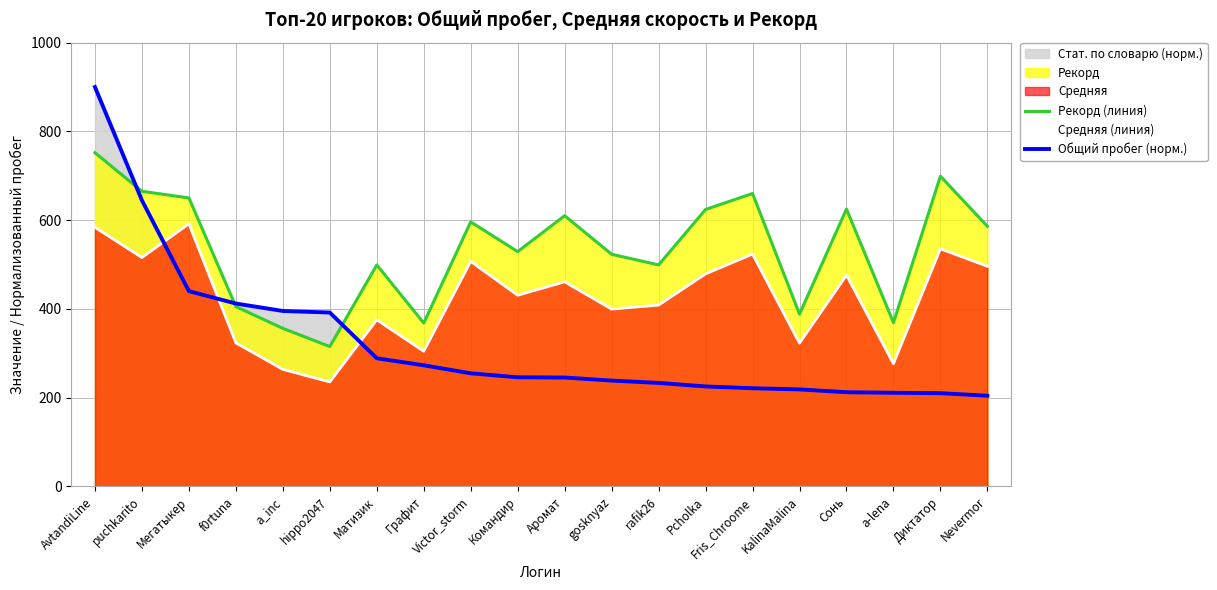

What is the highest value of the Рекорд (линия) series?

752.0